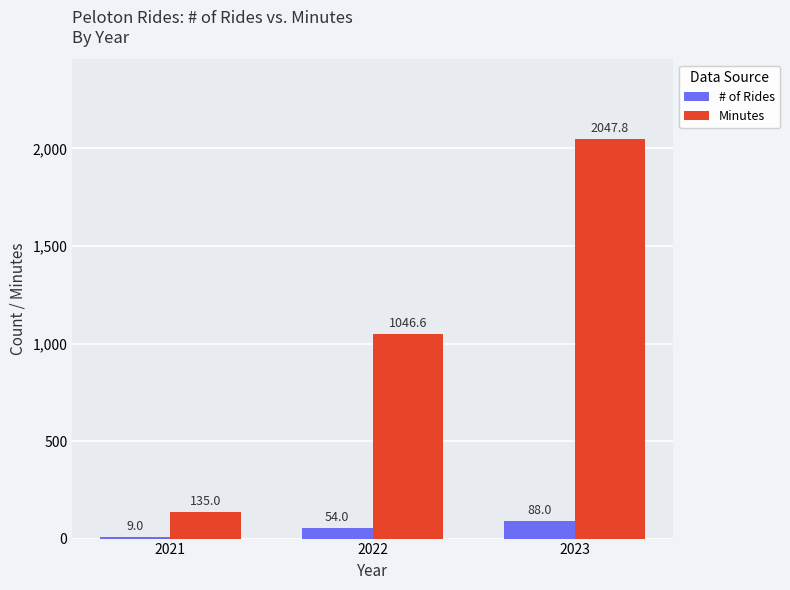

How many values in the Minutes series are below 1046?

1